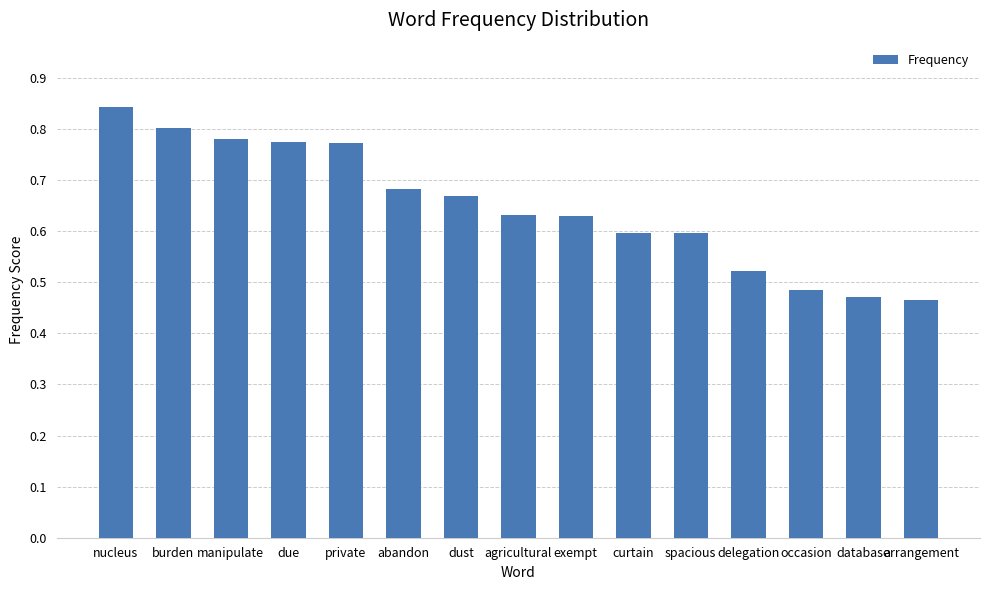

The chart shows a value of 1.1 at burden. True or false?

False